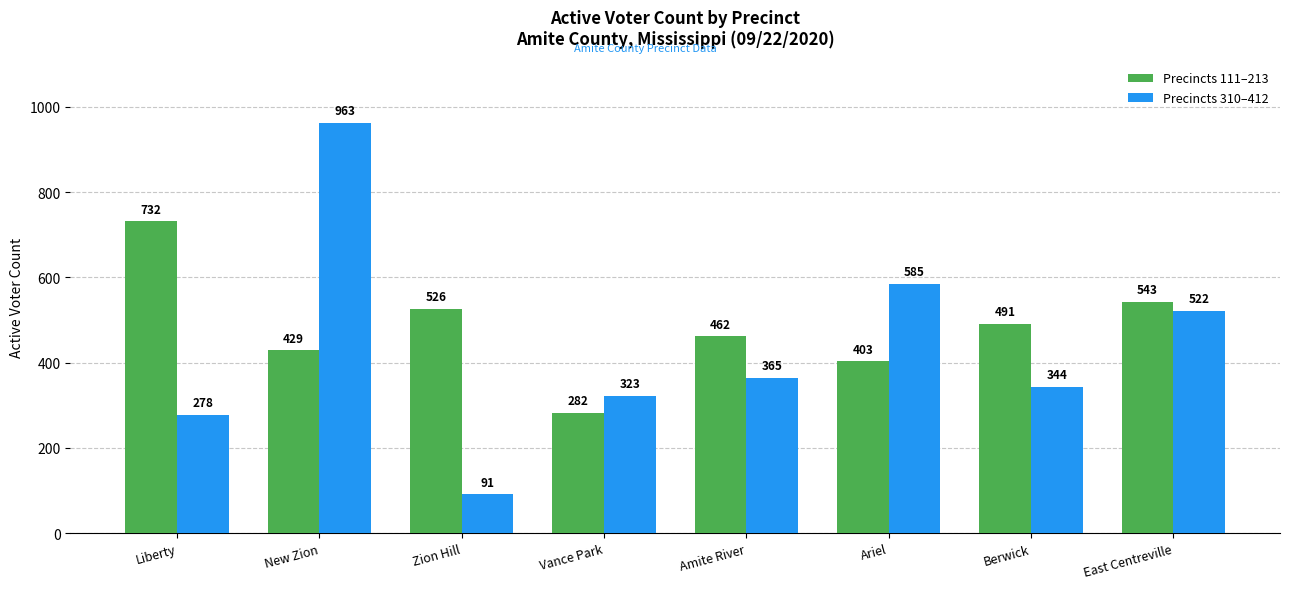

What is the sum of all Precincts 111–213 values?

3868